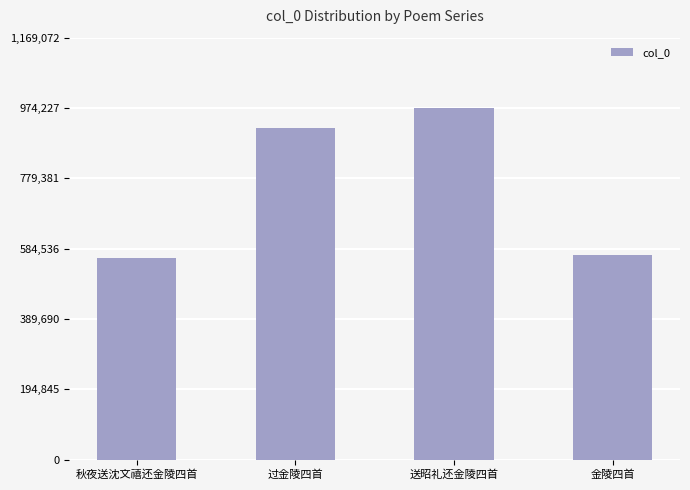

Reading right to left, transcribe all the data shown in this chart.

金陵四首=565626	送昭礼还金陵四首=974227	过金陵四首=919282	秋夜送沈文禧还金陵四首=558522